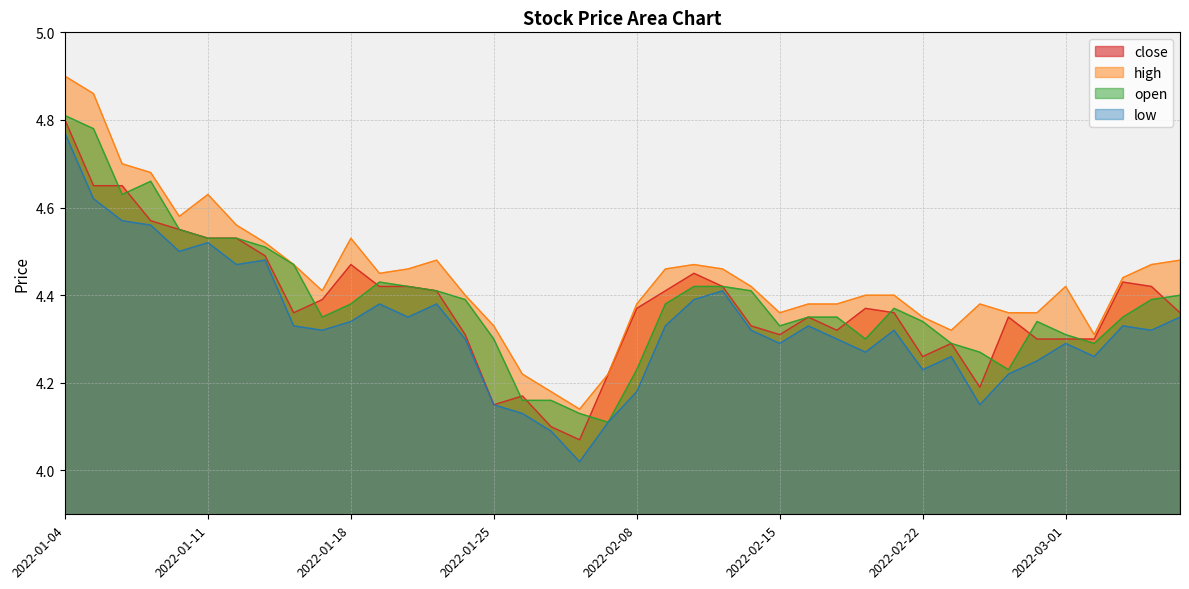

Between 2022-01-17 and 2022-01-24, which is larger?

2022-01-17